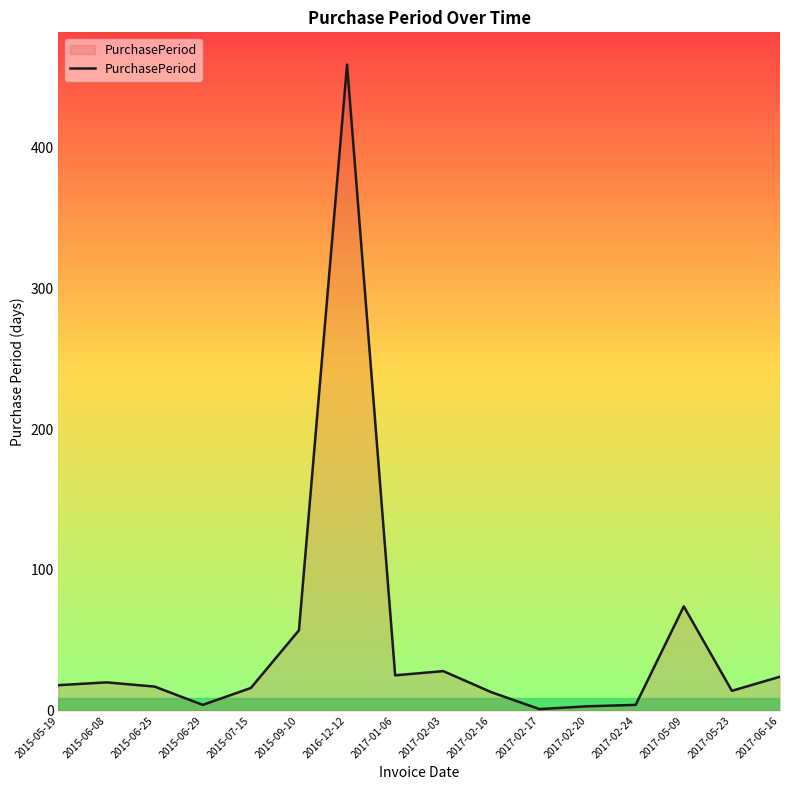

What is the difference between the values at 2017-02-20 and 2015-06-29?

1